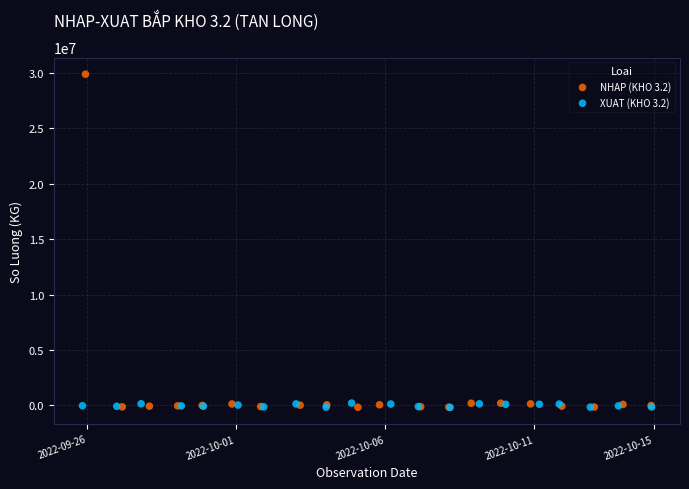

Which series contains the highest Y value?

NHAP (KHO 3.2)